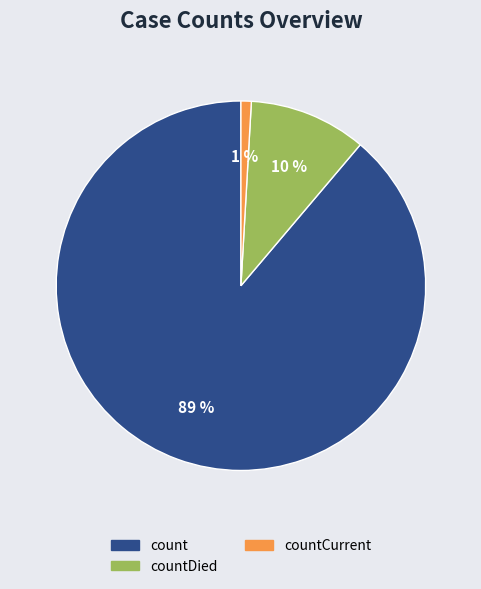

To the nearest percent, what is the average slice percentage?

33%